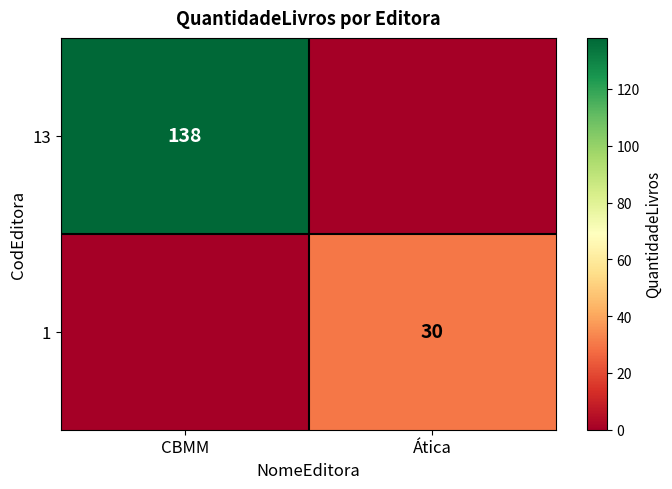

Is it true that 1 equals 30 at Ática?

True